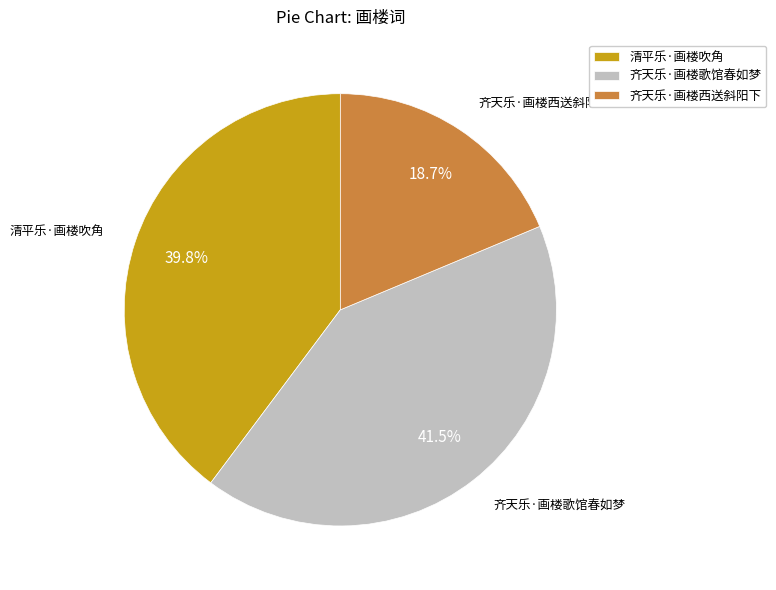

What is the ratio of the value at 清平乐·画楼吹角 to the value at 齐天乐·画楼歌馆春如梦?

1.0